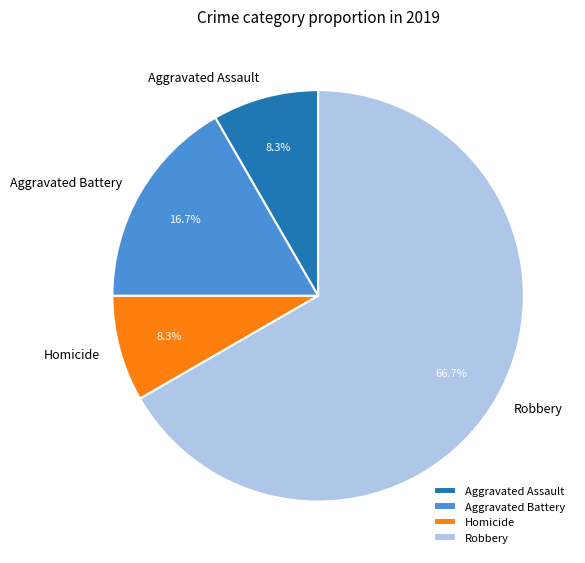

Between Robbery and Homicide, which is larger?

Robbery